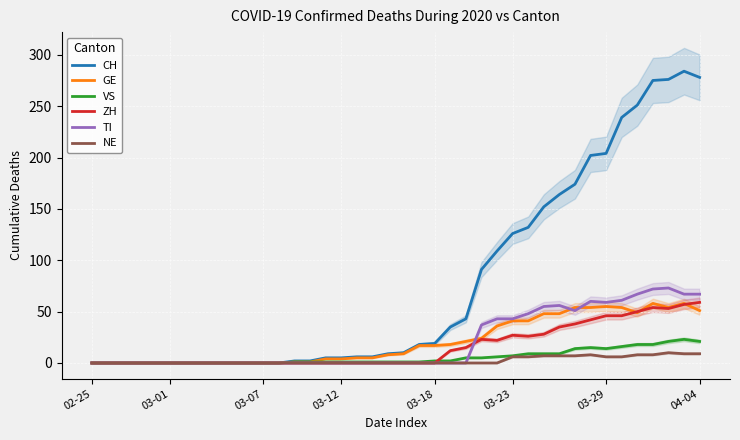

True or false: NE has a value of 0 at 19.

True